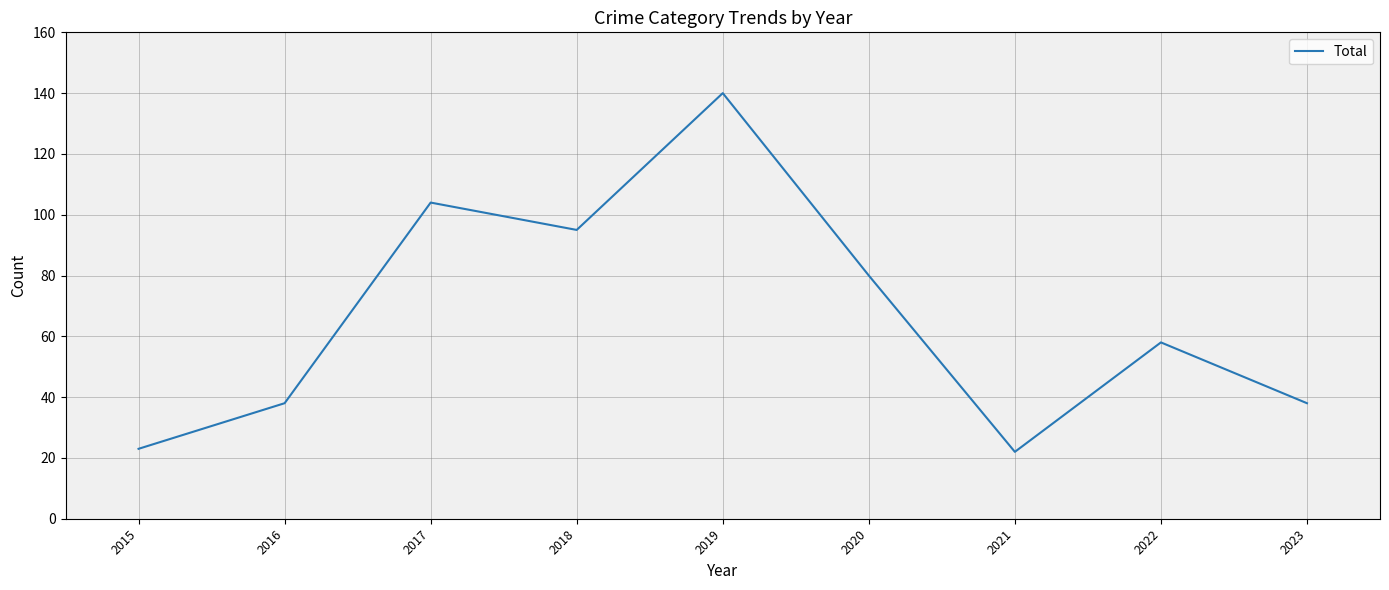

What is the change in value from 2018 to 2019?

+45